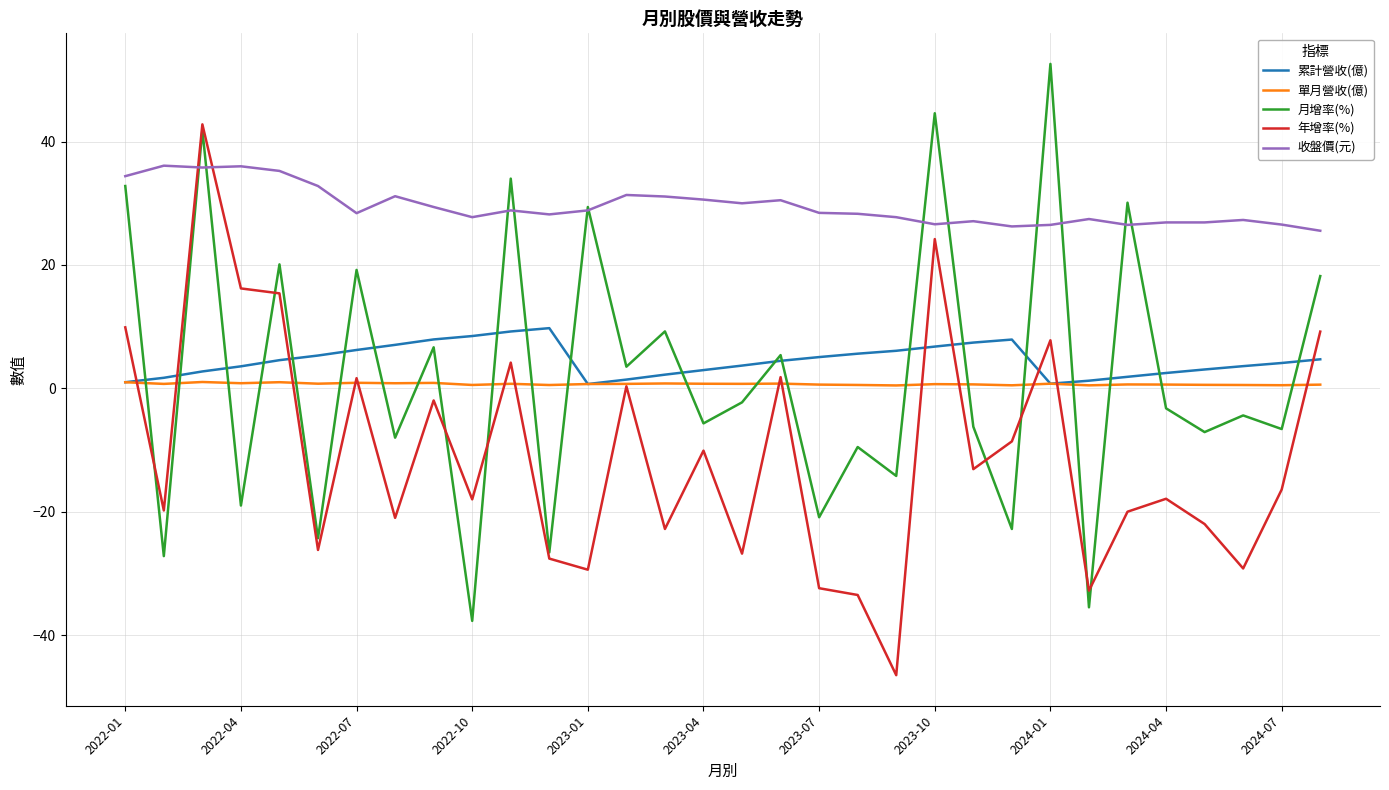

How many intersections are there between 單月營收(億) and 月增率(%)?

22